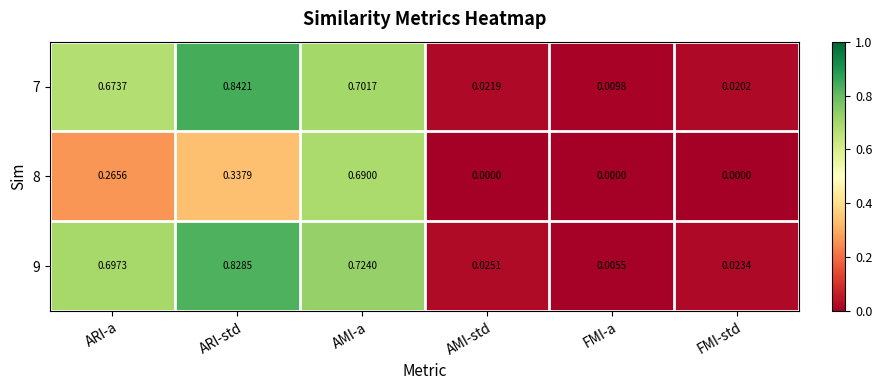

Where is 9 nearest to the value 0?

FMI-a